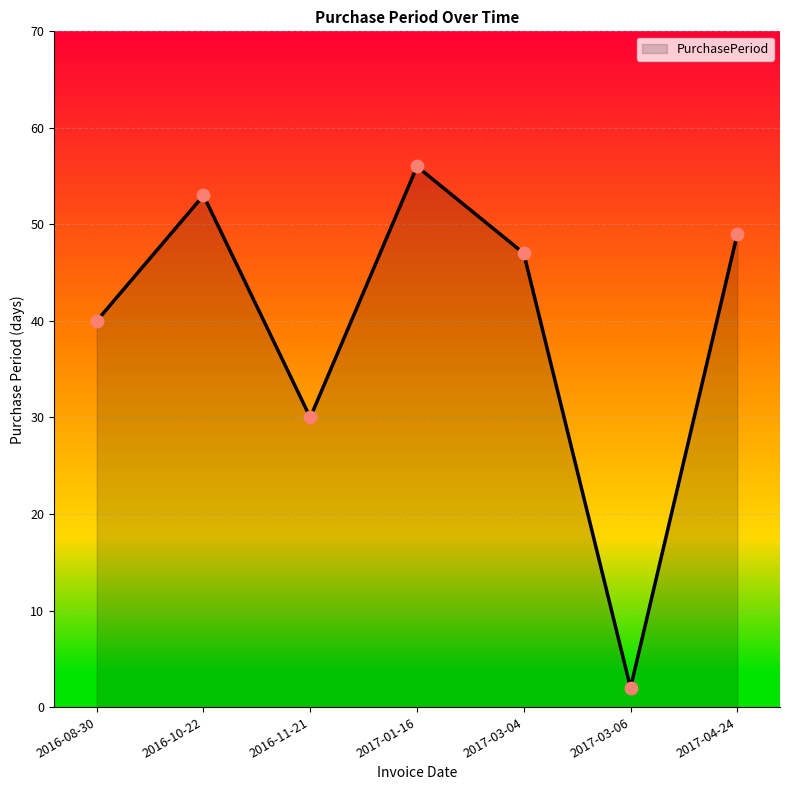

What is the change in value from 2016-11-21 to 2017-04-24?

+19